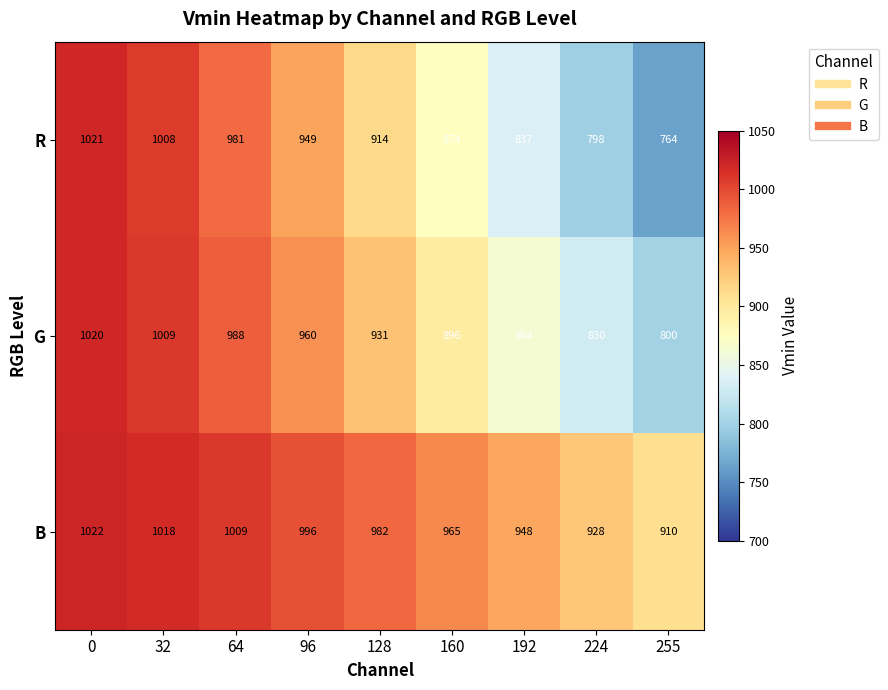

List the series in order of their overall mean, highest first.

B, G, R